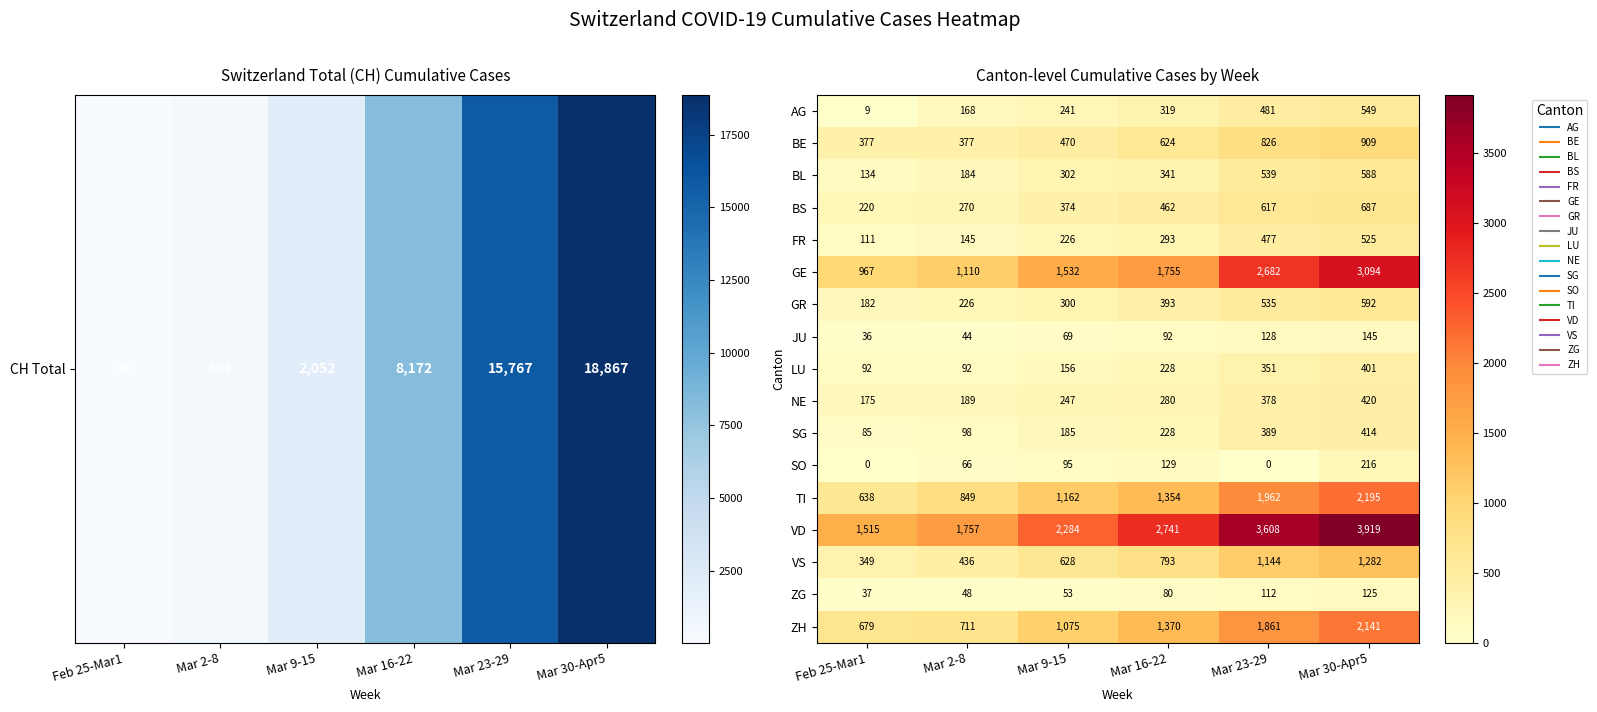

At which category does the chart reach its peak across all series?

Mar 30-Apr5